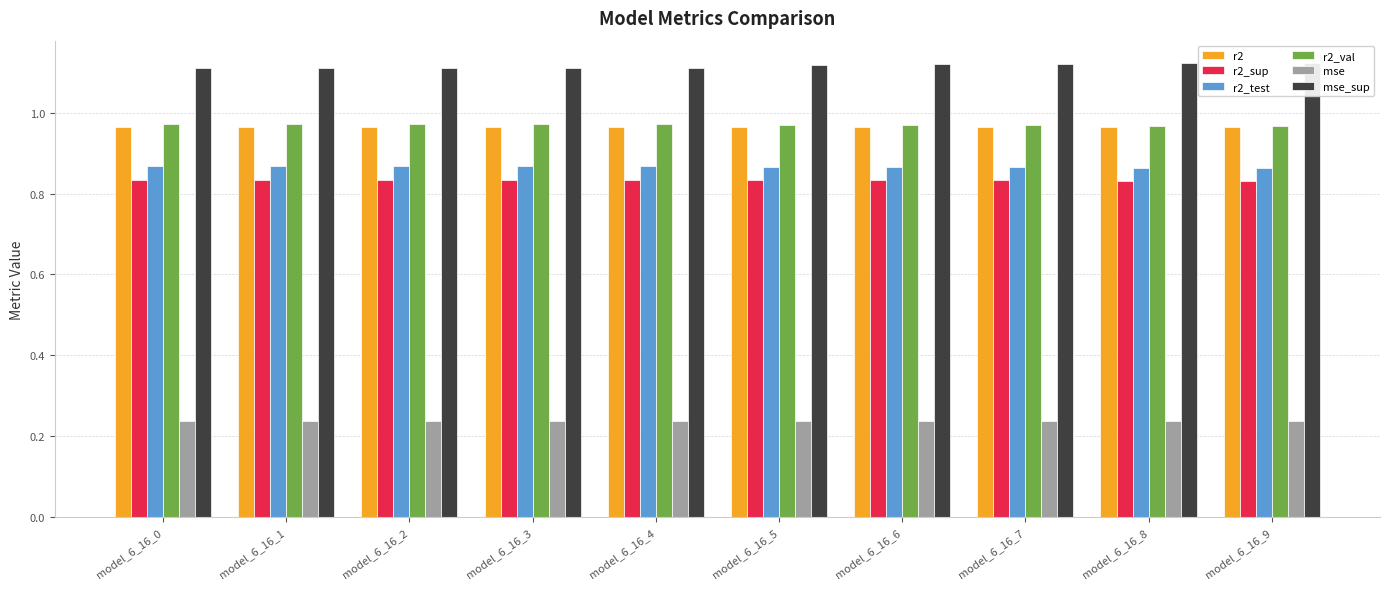

Between model_6_16_2 and model_6_16_8, which series saw the biggest shift?

mse_sup